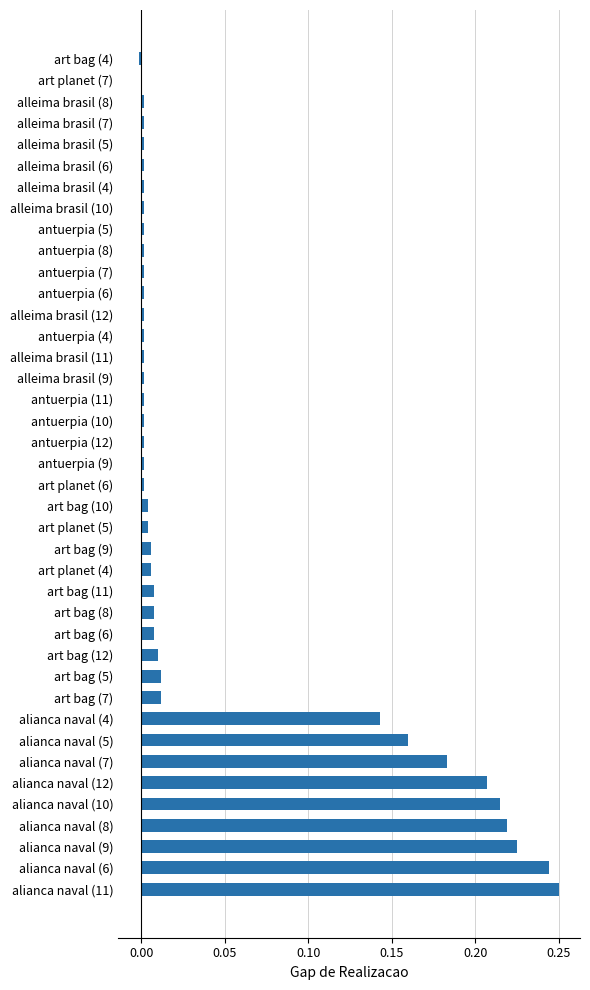

The value at alianca naval (12) is 0.1. True or false?

False